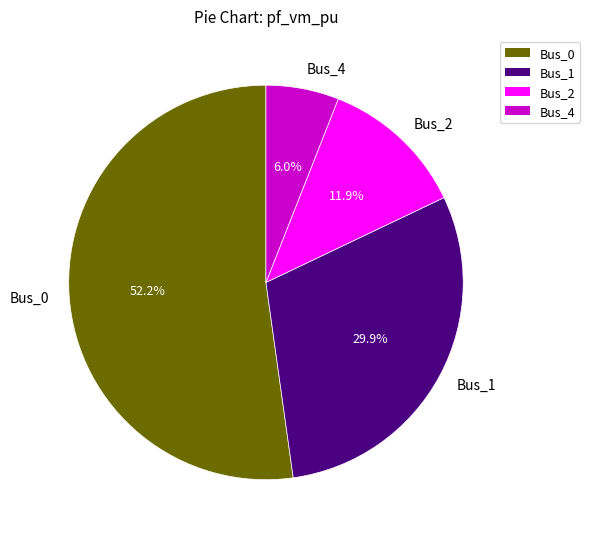

Which has a higher value, Bus_4 or Bus_0?

Bus_0